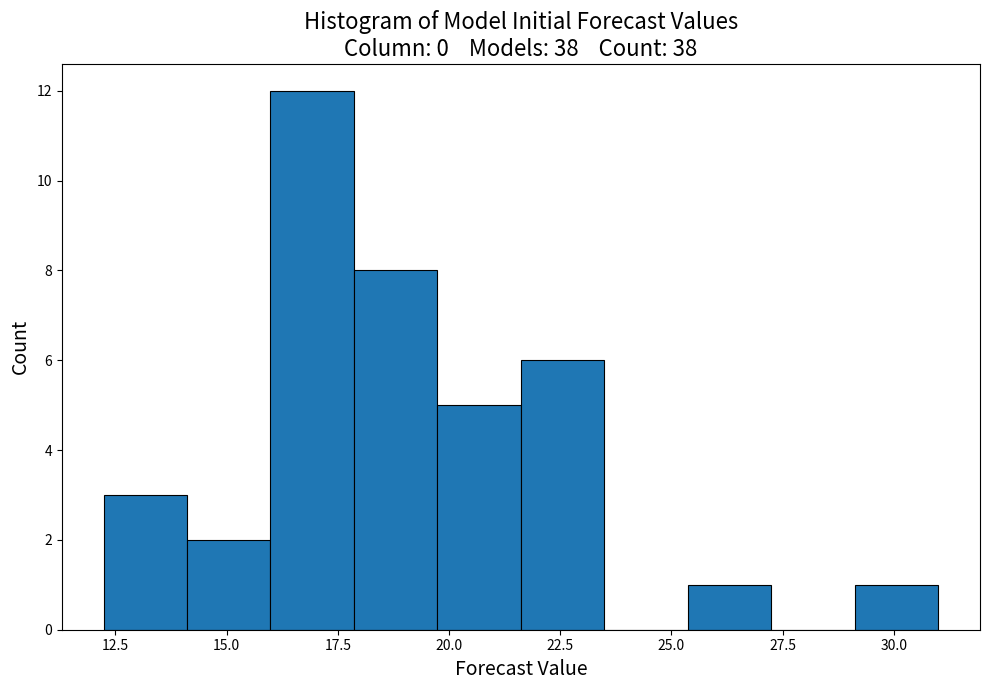

Read against the x-axis, roughly where is the centre of the tallest bar?

17.0